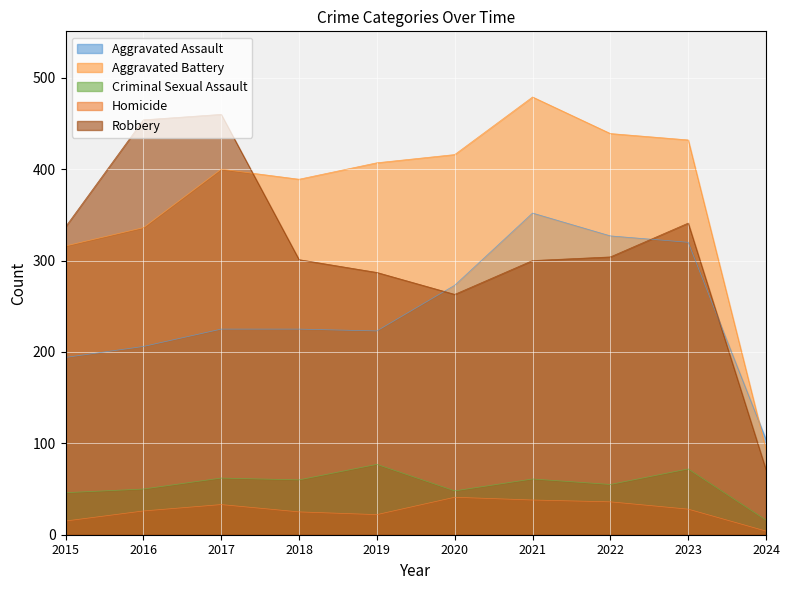

What is the average value of the Aggravated Battery series?

371